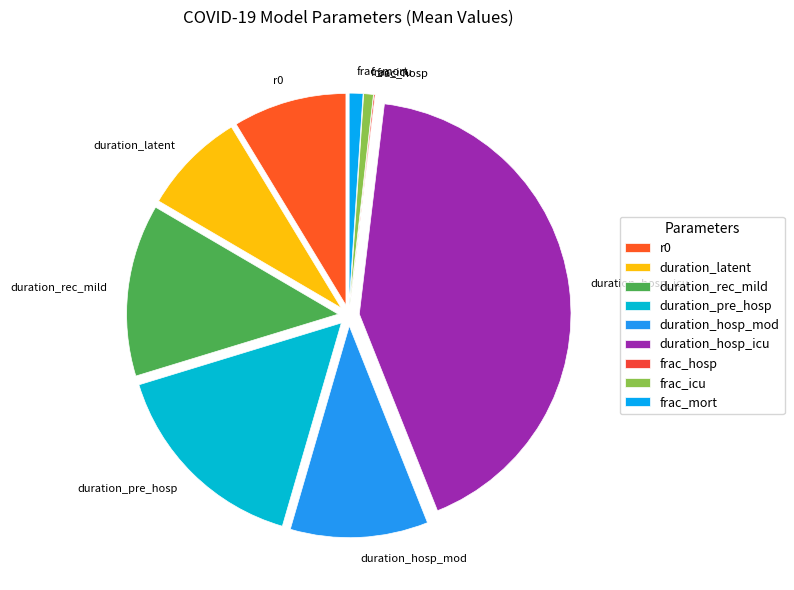

Which slice is the largest?

duration_hosp_icu